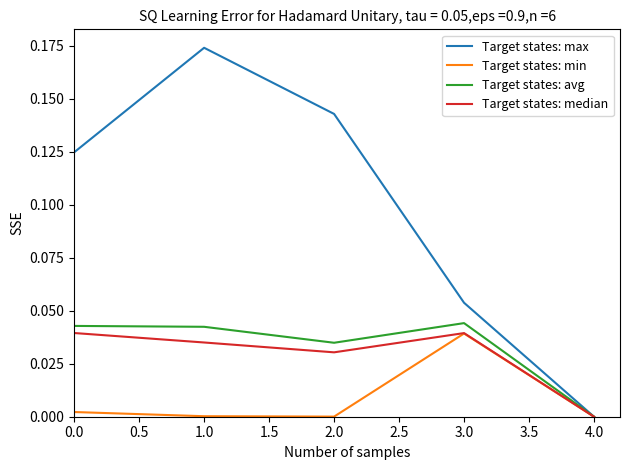

Which series has the largest total across all categories?

Target states: max